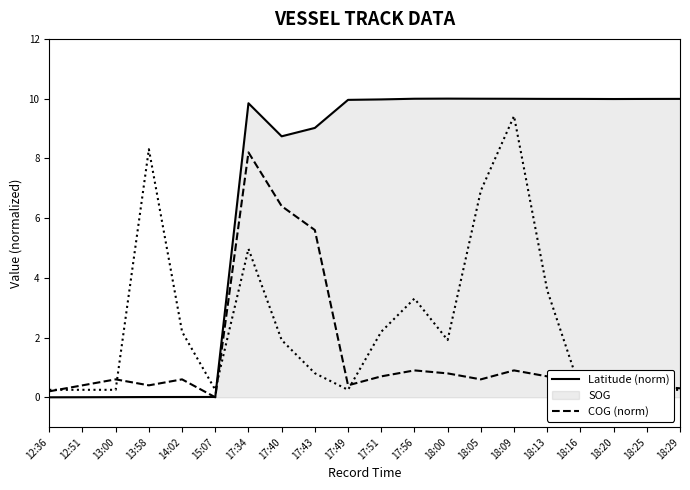

What is the spread (max minus min) of values at 17:34?

4.9